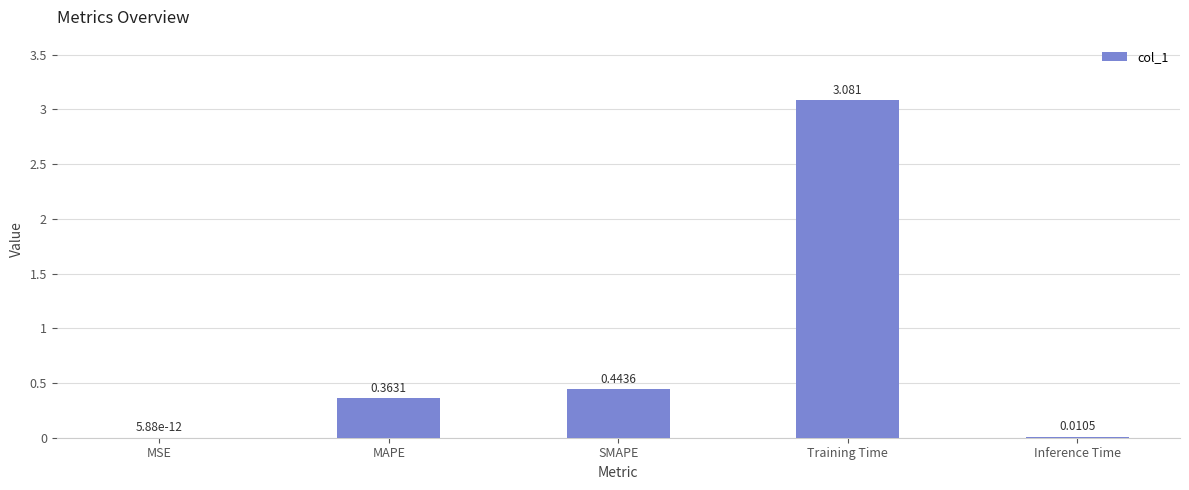

Which label corresponds to the largest value in the chart?

Training Time